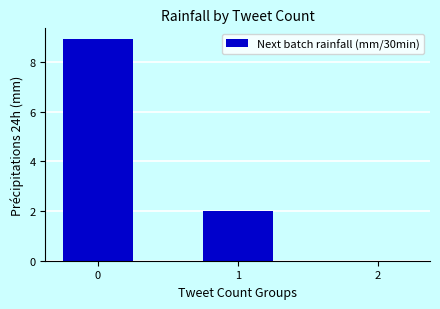

The chart shows a value of 0.0 at 2. True or false?

True